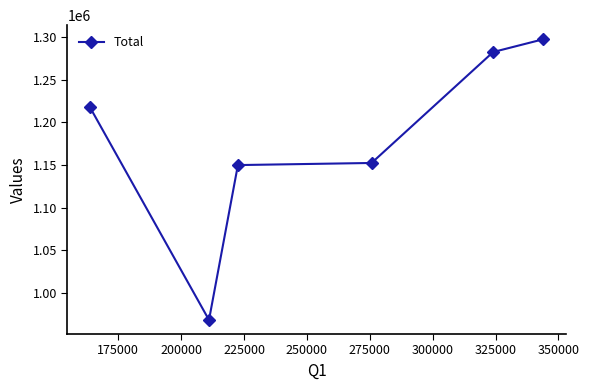

What is the maximum value shown in the chart?

1297694